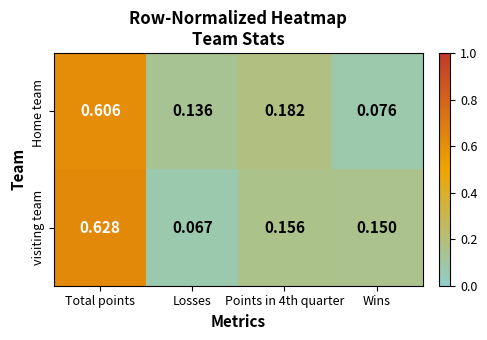

Which series has the largest total across all categories?

visiting team